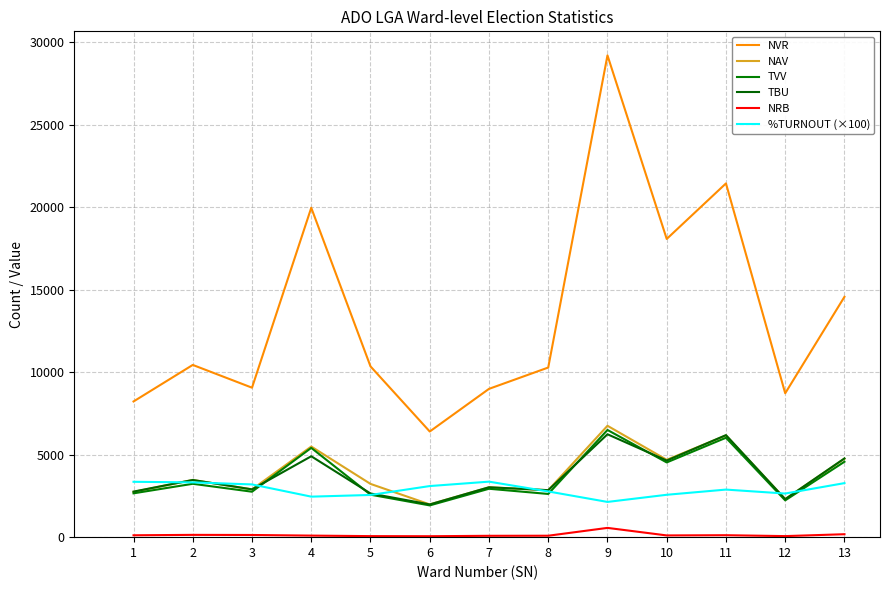

How many series are shown in this chart?

6